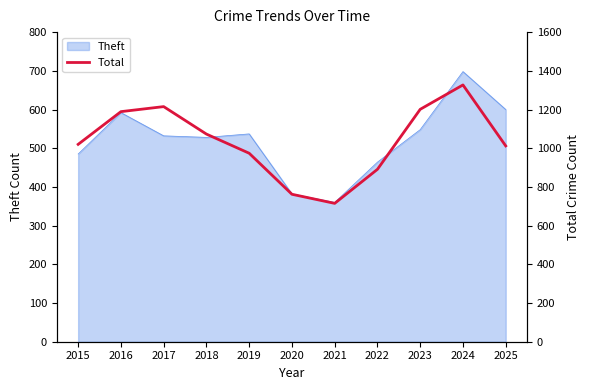

At which label does the data first exceed 1020?

2016